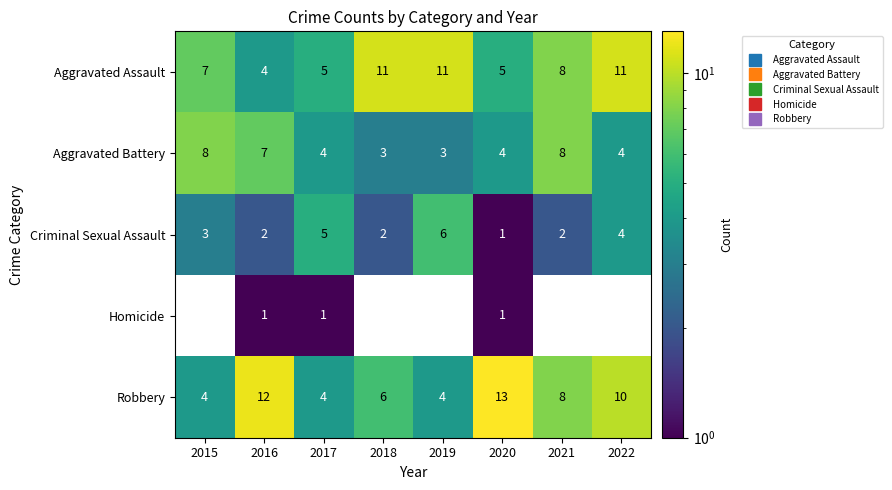

The value of Aggravated Battery at 2020 is 4.0. True or false?

True